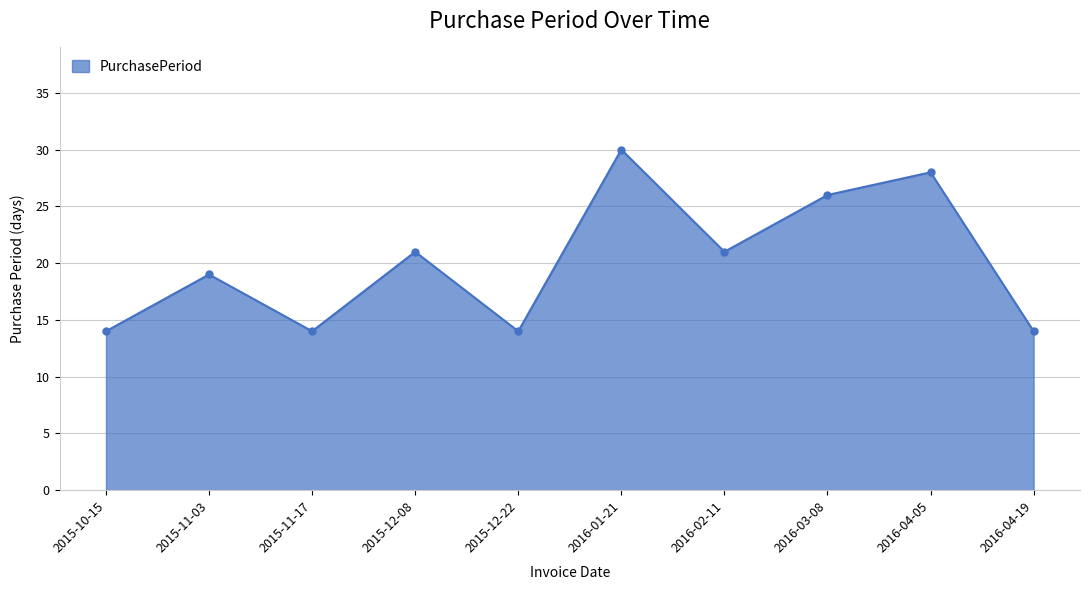

Approximately how many times larger is the value at 2016-01-21 compared to 2015-12-22?

2.1